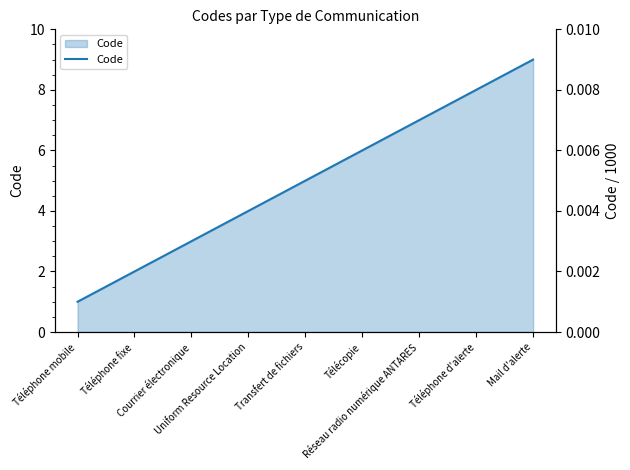

List the labels in order of value, largest first.

Mail d'alerte, Téléphone d'alerte, Réseau radio numérique ANTARES, Télécopie, Transfert de fichiers, Uniform Resource Location, Courrier électronique, Téléphone fixe, Téléphone mobile